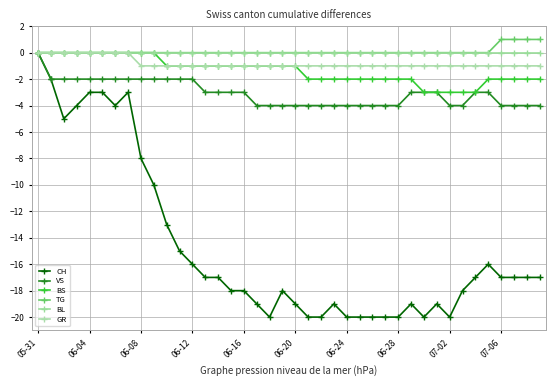

Count the number of data series in this chart.

6